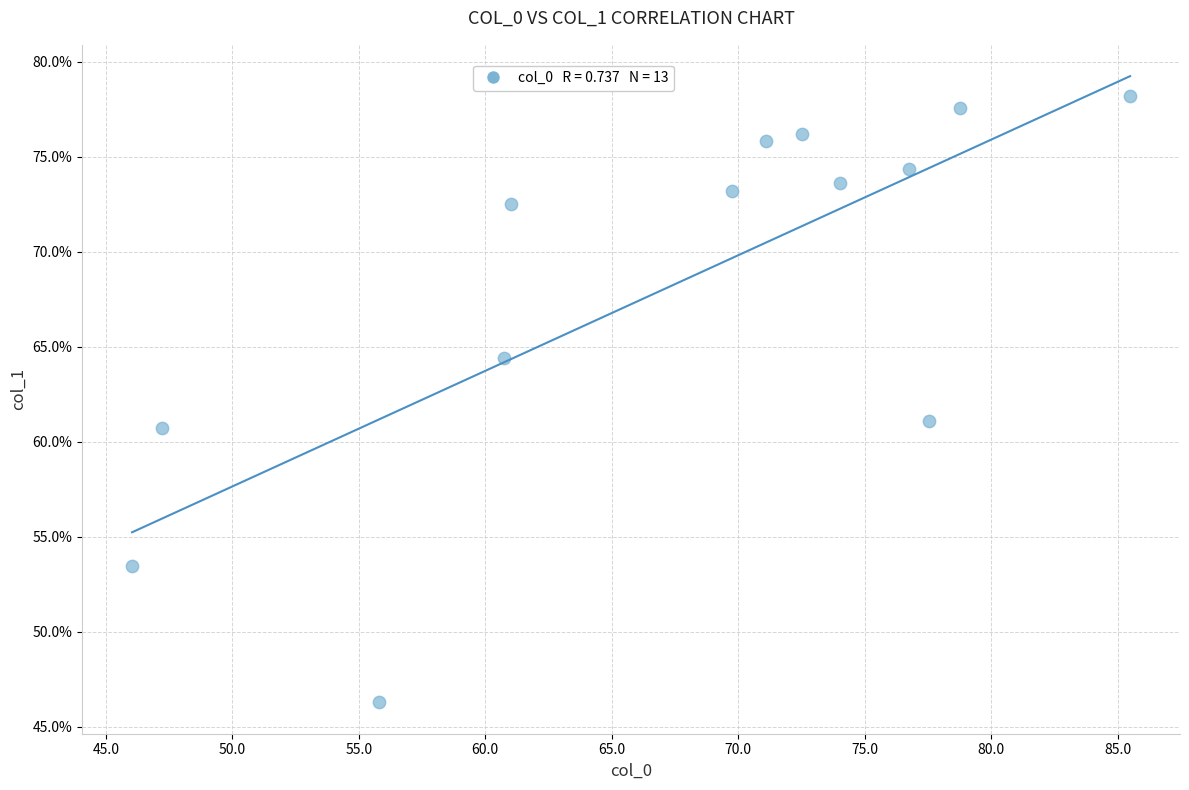

What is the range of X values (max minus min)?

39.4